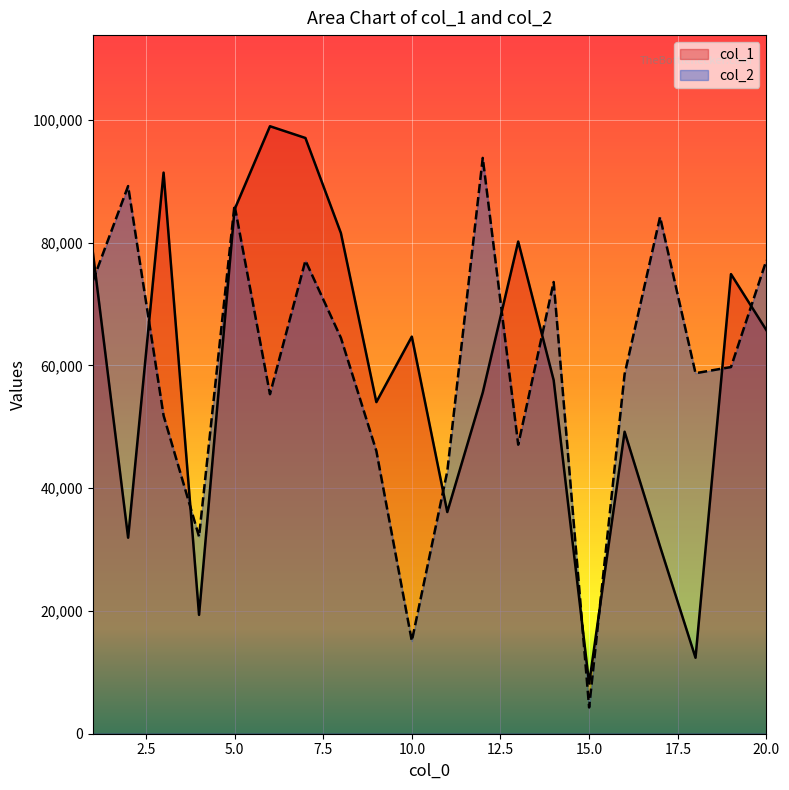

At which category is the sum across all series the highest?

7